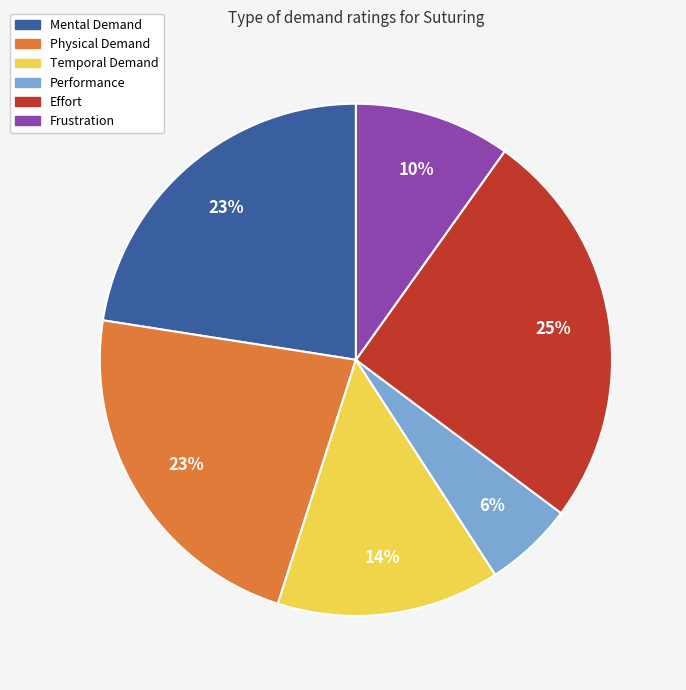

Is the sum of Effort and Physical Demand greater than half?

No